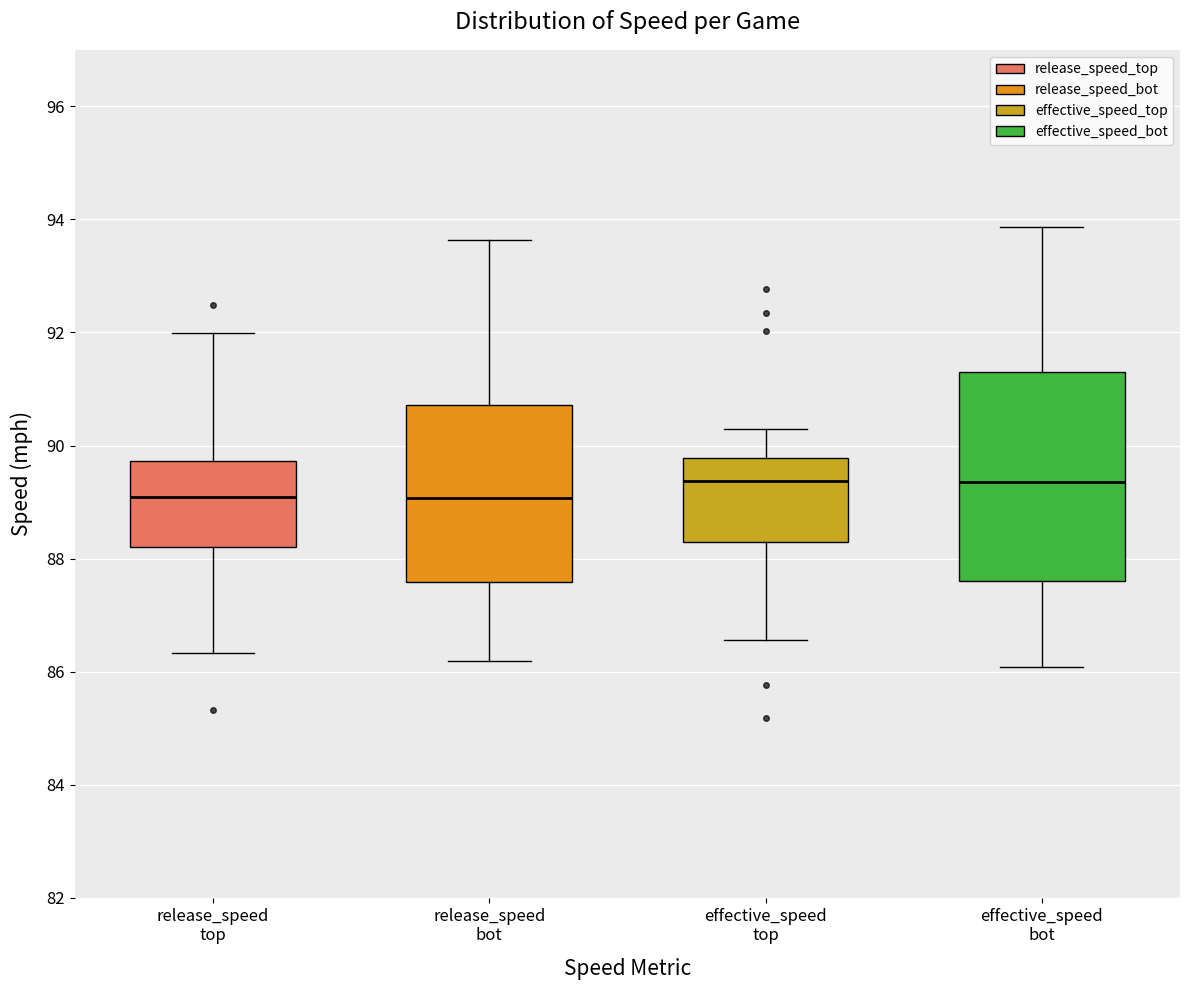

Where does the upper whisker of the box for release_speed top end on the y-axis? The values are not printed on the chart, so give them approximately, as read against the axis.

92.0